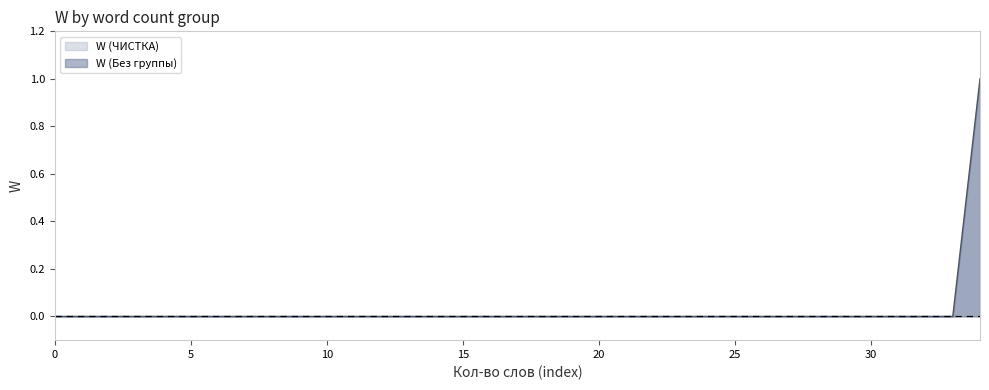

Reading left to right, list all the values displayed in this chart.

0	0	0	0	0	0	0	0	0	0	0	0	0	0	0	0	0	0	0	0	0	0	0	0	0	0	0	0	0	0	0	0	0	0	1